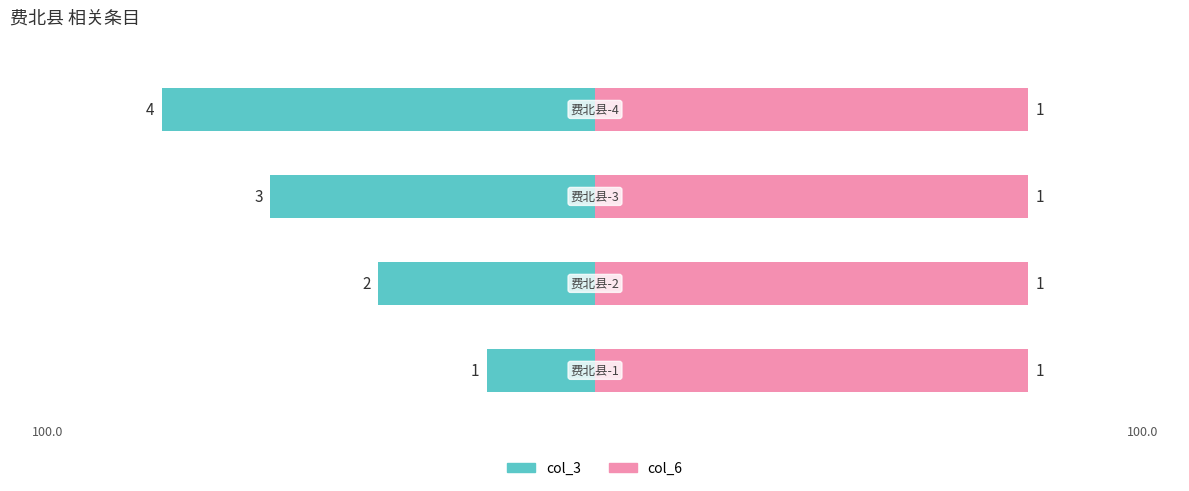

What is the total value across all series at 费北县-4?

5